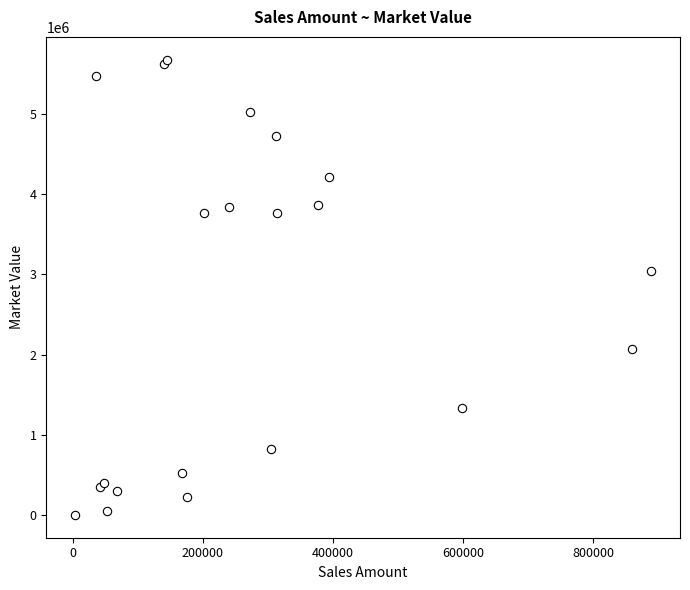

What Y value in the scatter plot is closest to 2838927?

3046013.2